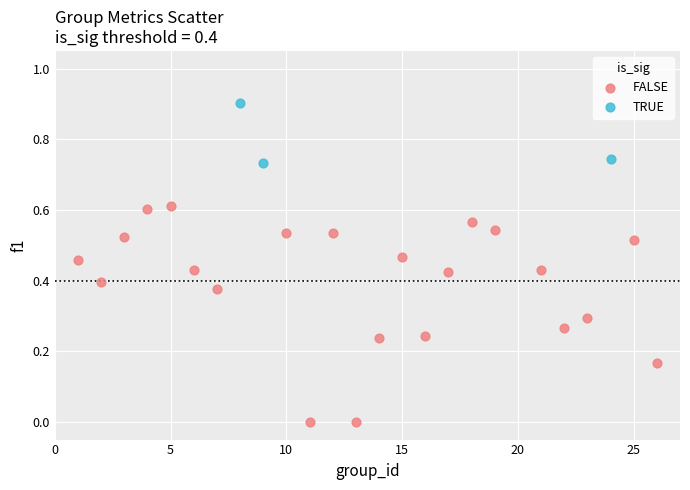

Which series contains the highest Y value?

TRUE